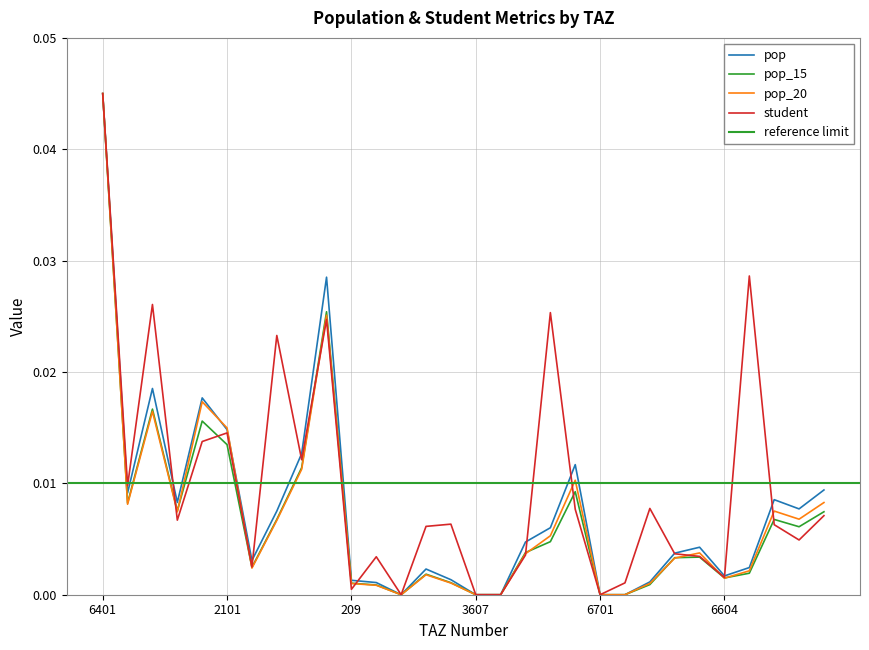

The pop_15 series shows 0.0 at 209. True or false?

False